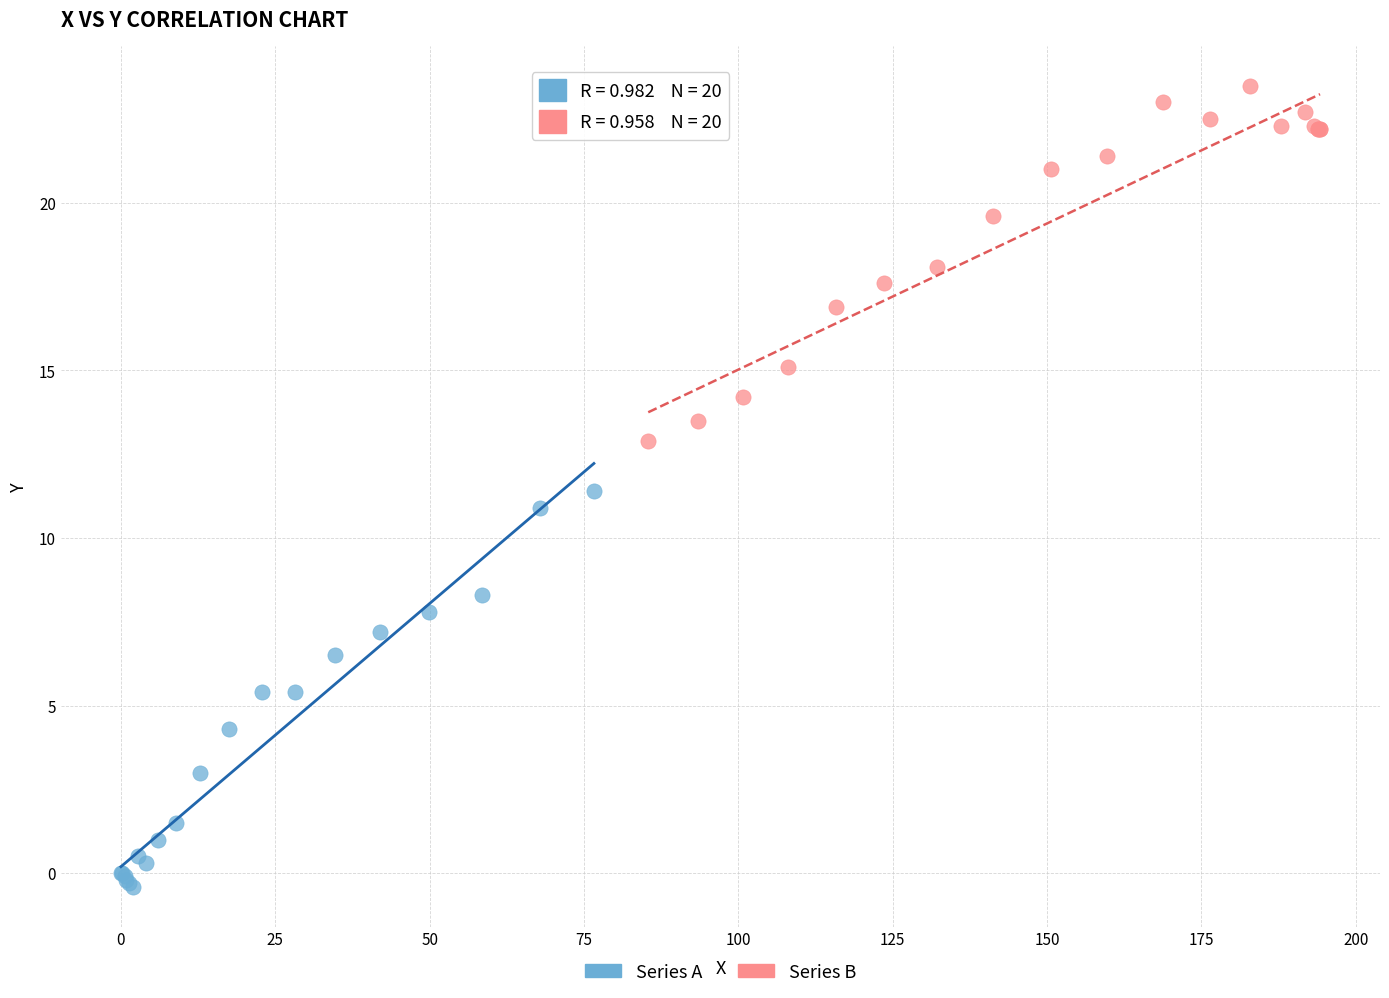

Which series contains the highest Y value?

Series B